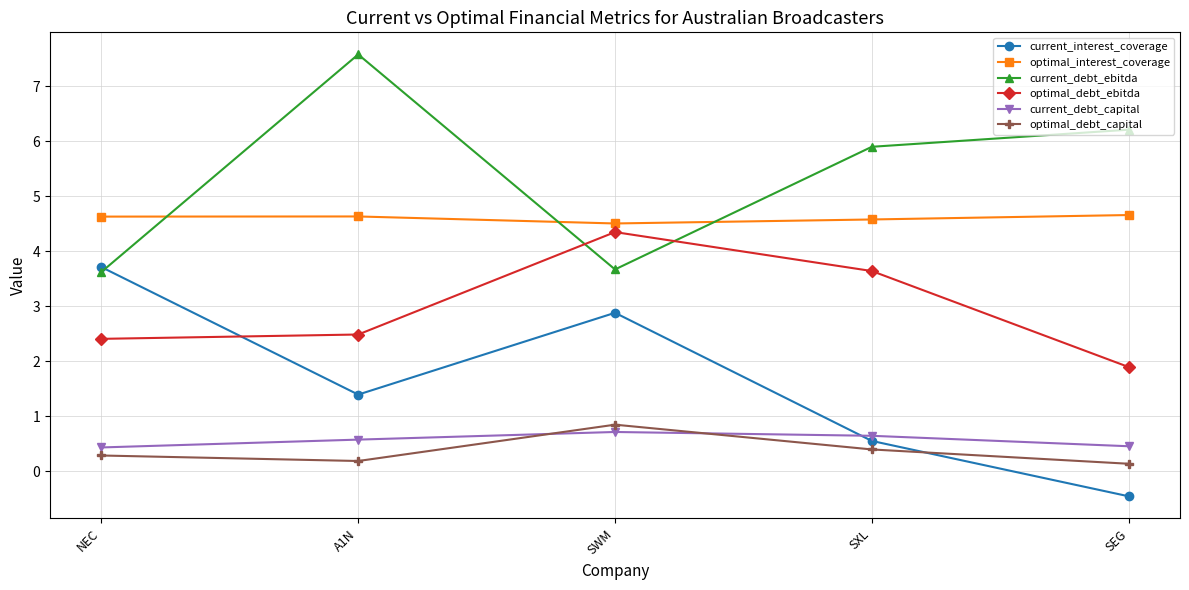

Which series has the largest total across all categories?

current_debt_ebitda